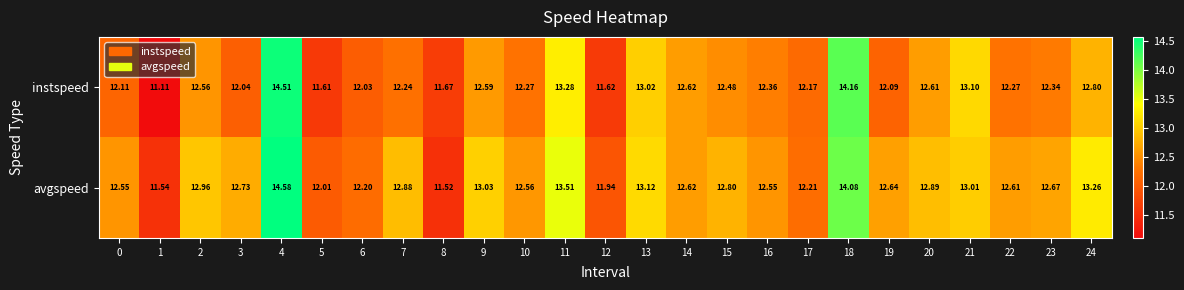

Rank the series at 11 from lowest to highest value.

instspeed, avgspeed